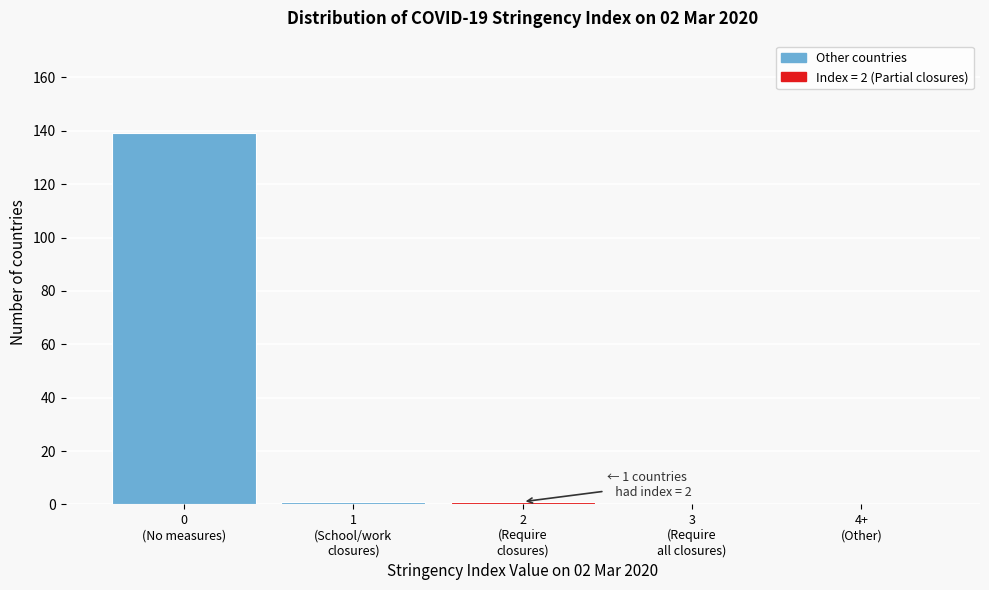

What is the maximum value shown in the chart?

139